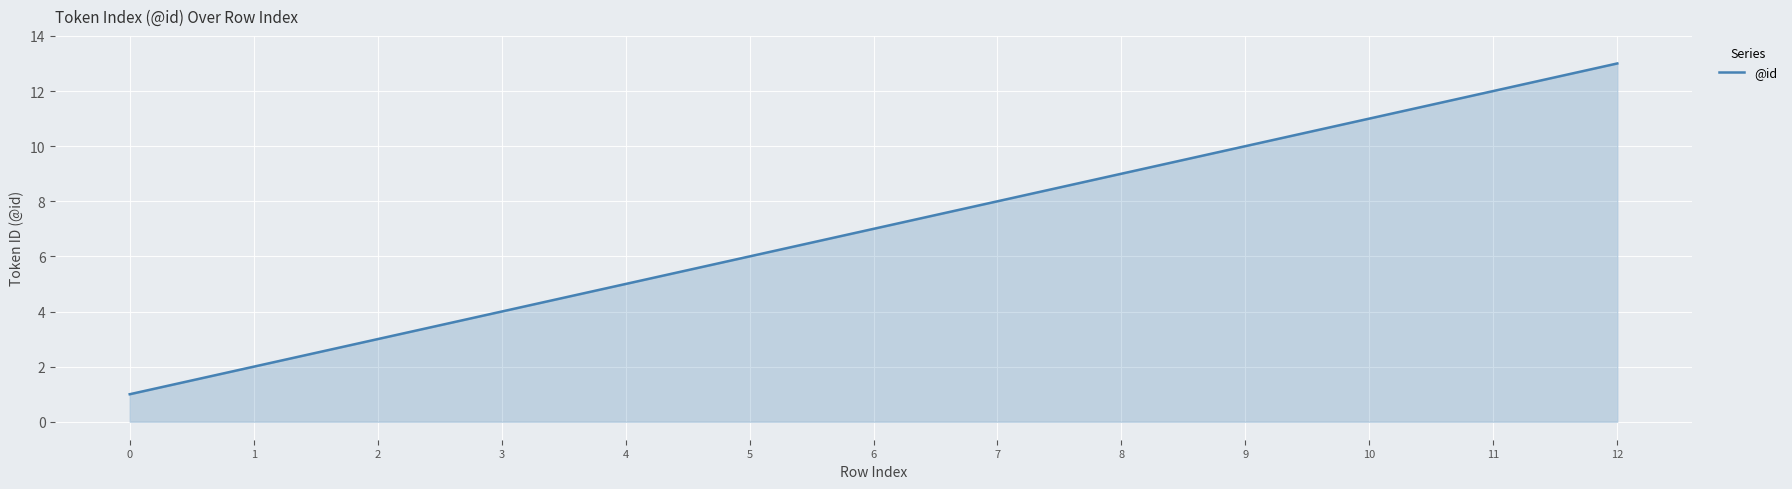

List the labels in order of value, smallest first.

0, 1, 2, 3, 4, 5, 6, 7, 8, 9, 10, 11, 12